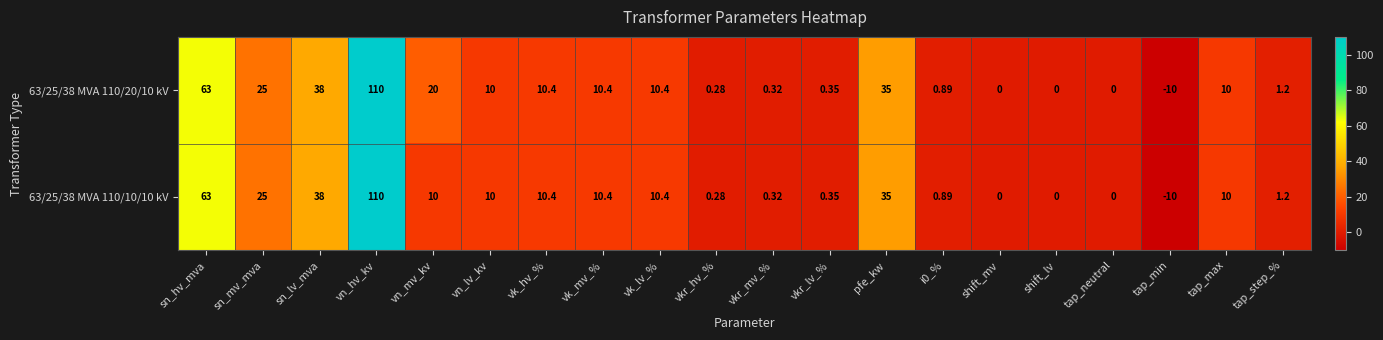

Where does the 63/25/38 MVA 110/20/10 kV series first go above 10?

sn_hv_mva